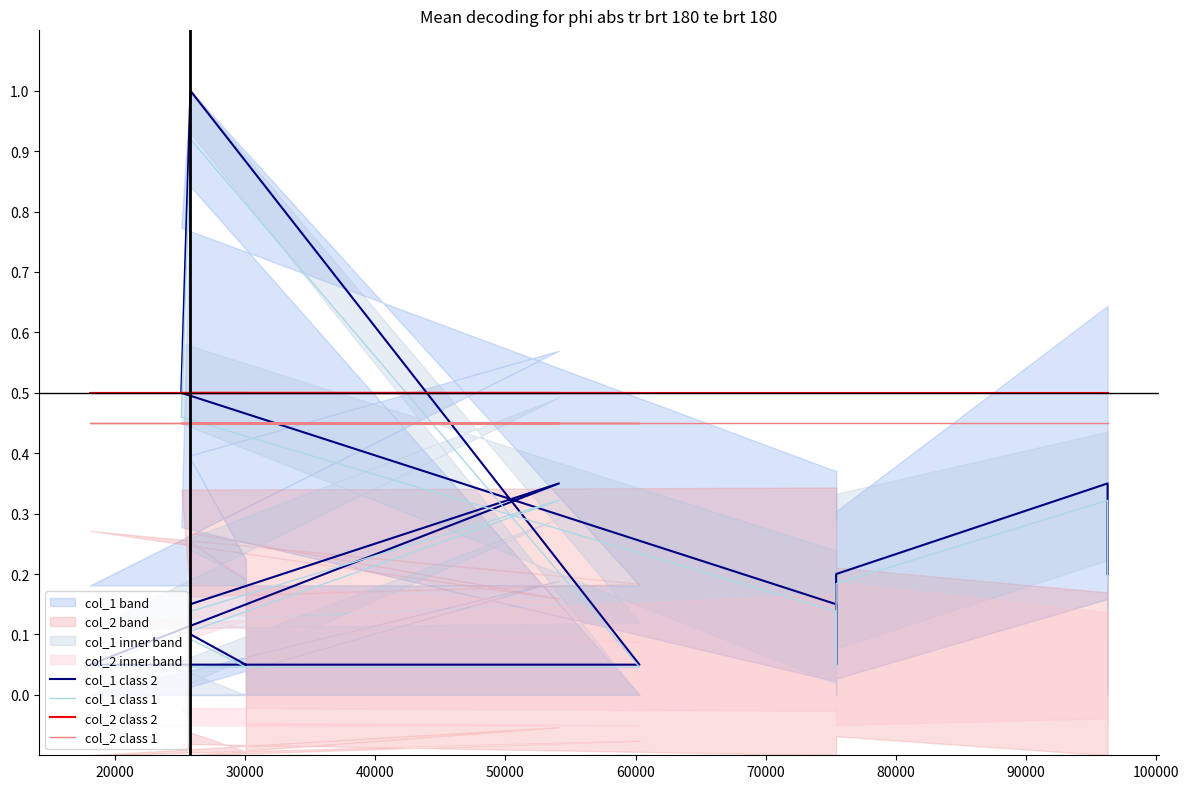

Read the col_2 class 2 value at 90000.

0.5